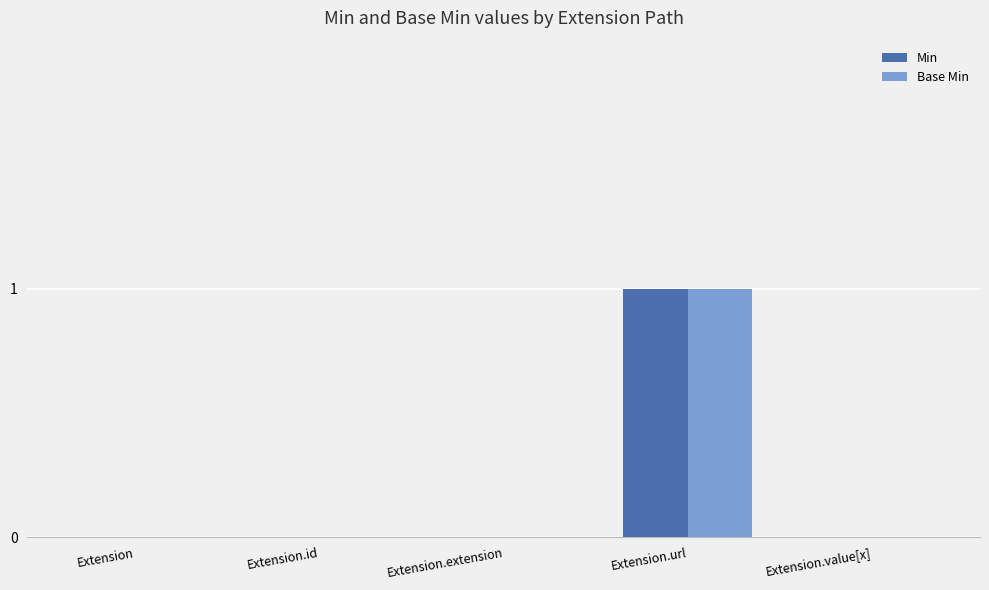

What is the sum of all Base Min values?

1